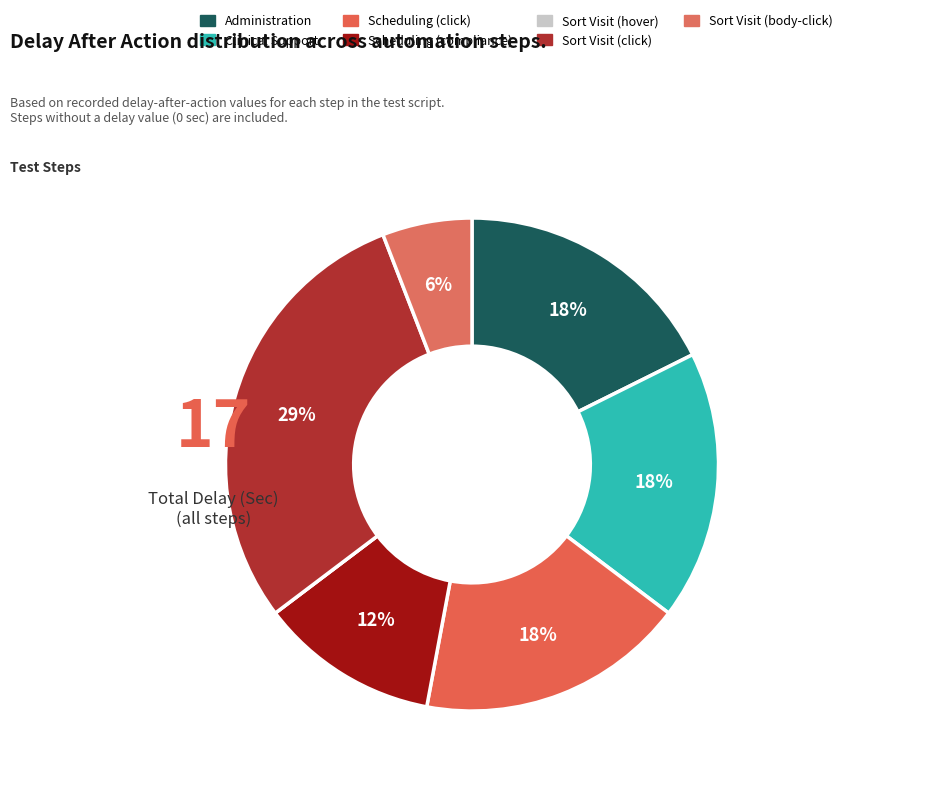

To the nearest percent, what is the combined percentage of Clinical Support and Sort Visit (hover)?

18%